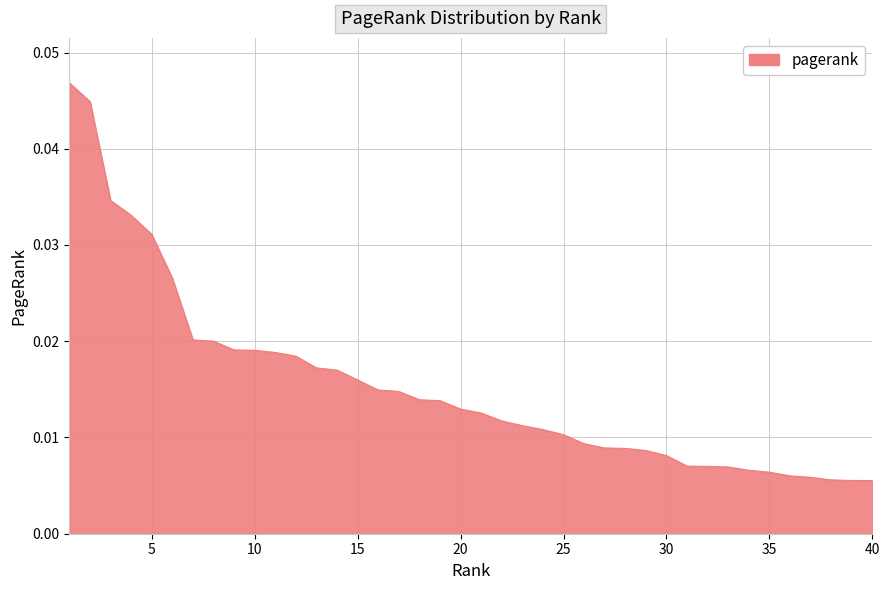

Does the chart have visible grid lines?

Yes